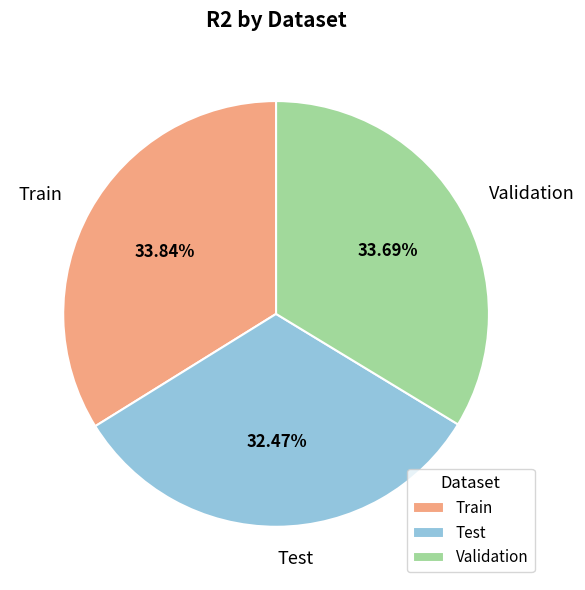

Which category has the smallest portion of the pie?

Test